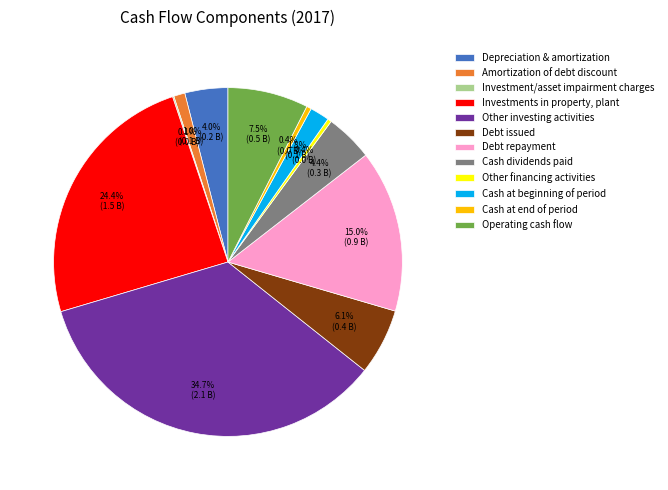

Which category has the biggest portion of the pie?

Other investing activities